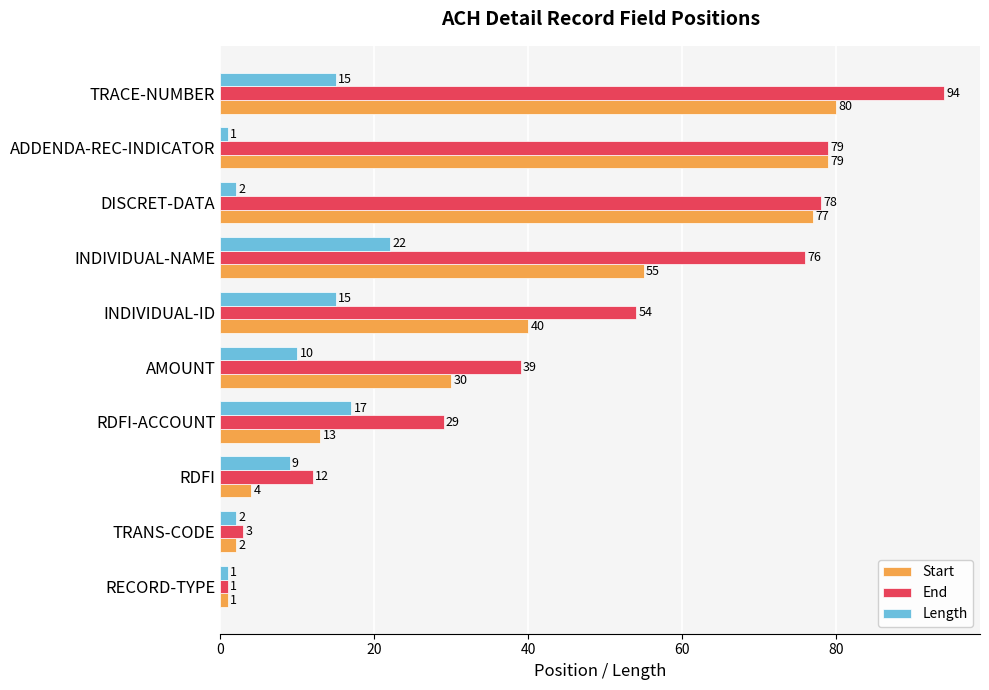

What is the minimum value for End?

1